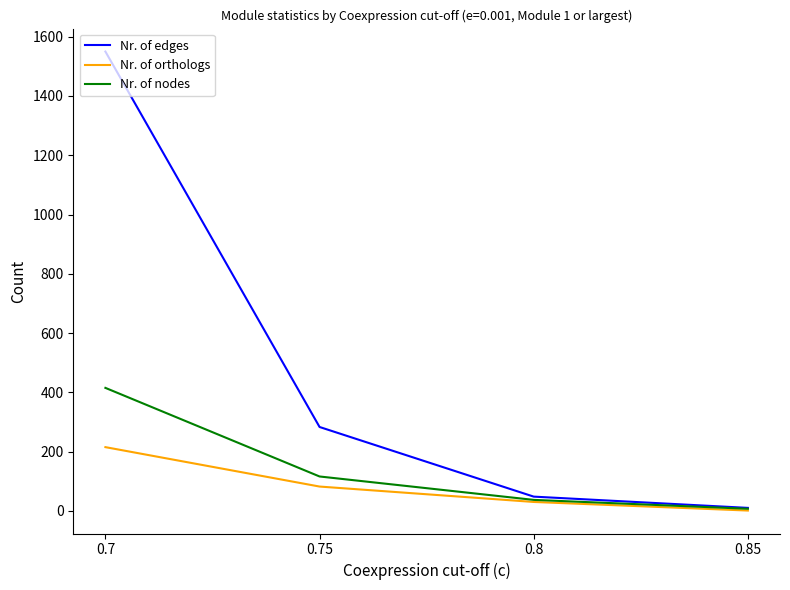

At which label does Nr. of orthologs reach its minimum?

0.85